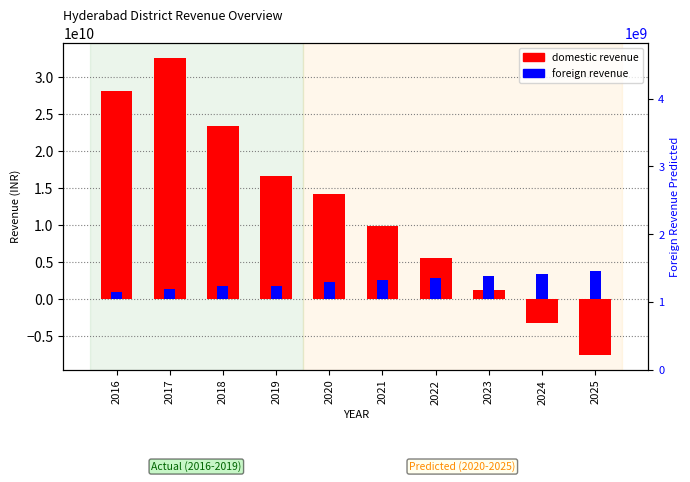

How many negative values does the domestic revenue series have?

2